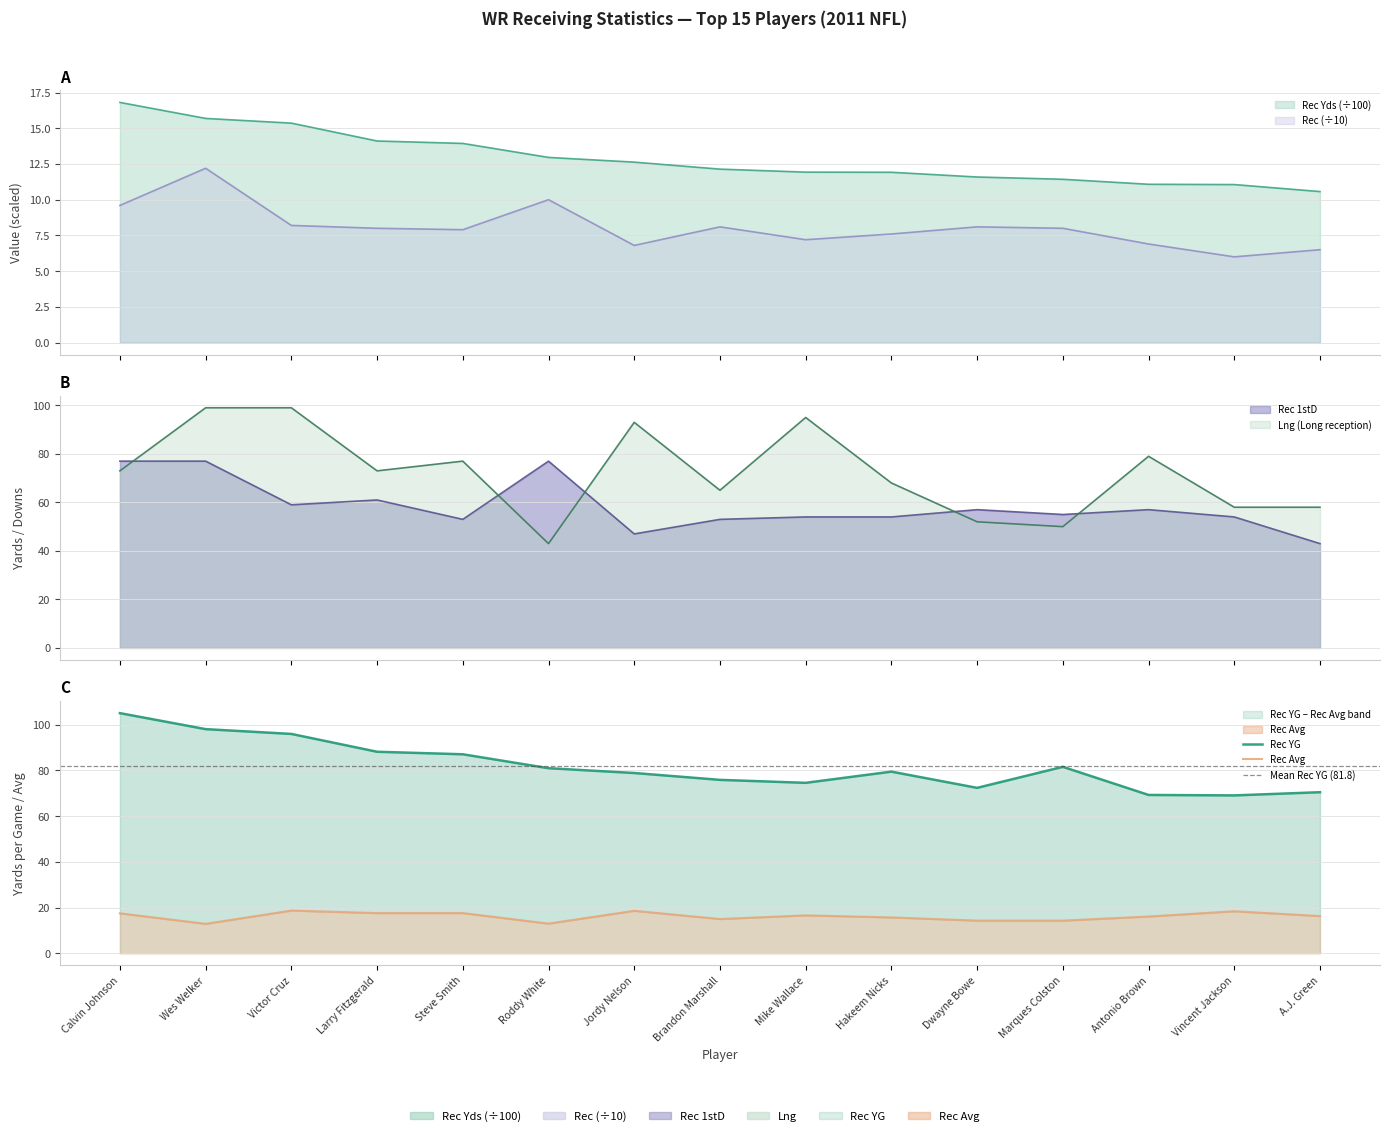

True or false: Lng and Rec Yds intersect in this chart.

False